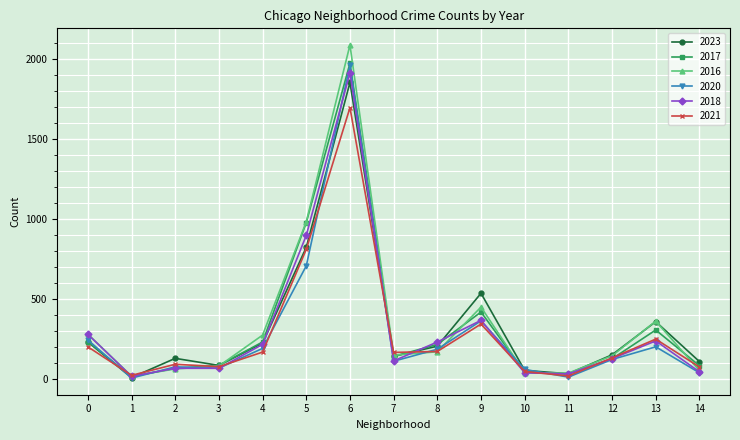

What is the difference between the second highest and minimum values in the 2023 series?

813